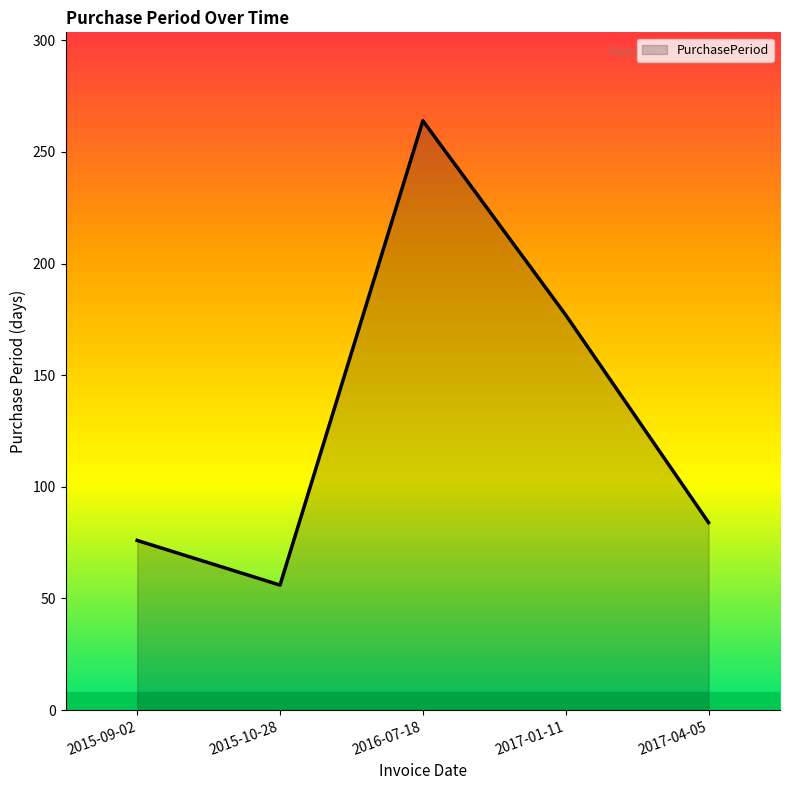

What is the smallest value displayed?

56